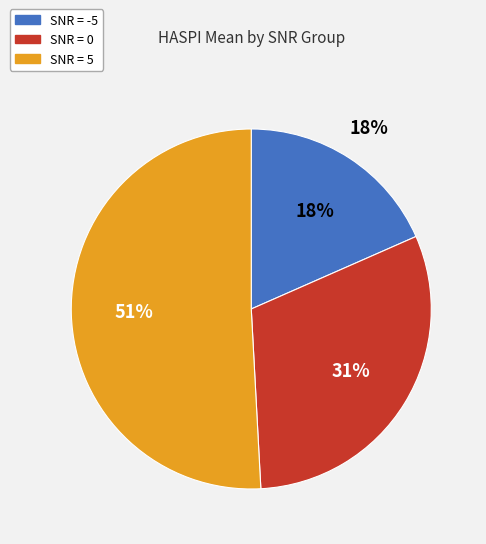

What is the largest slice in the pie chart?

5